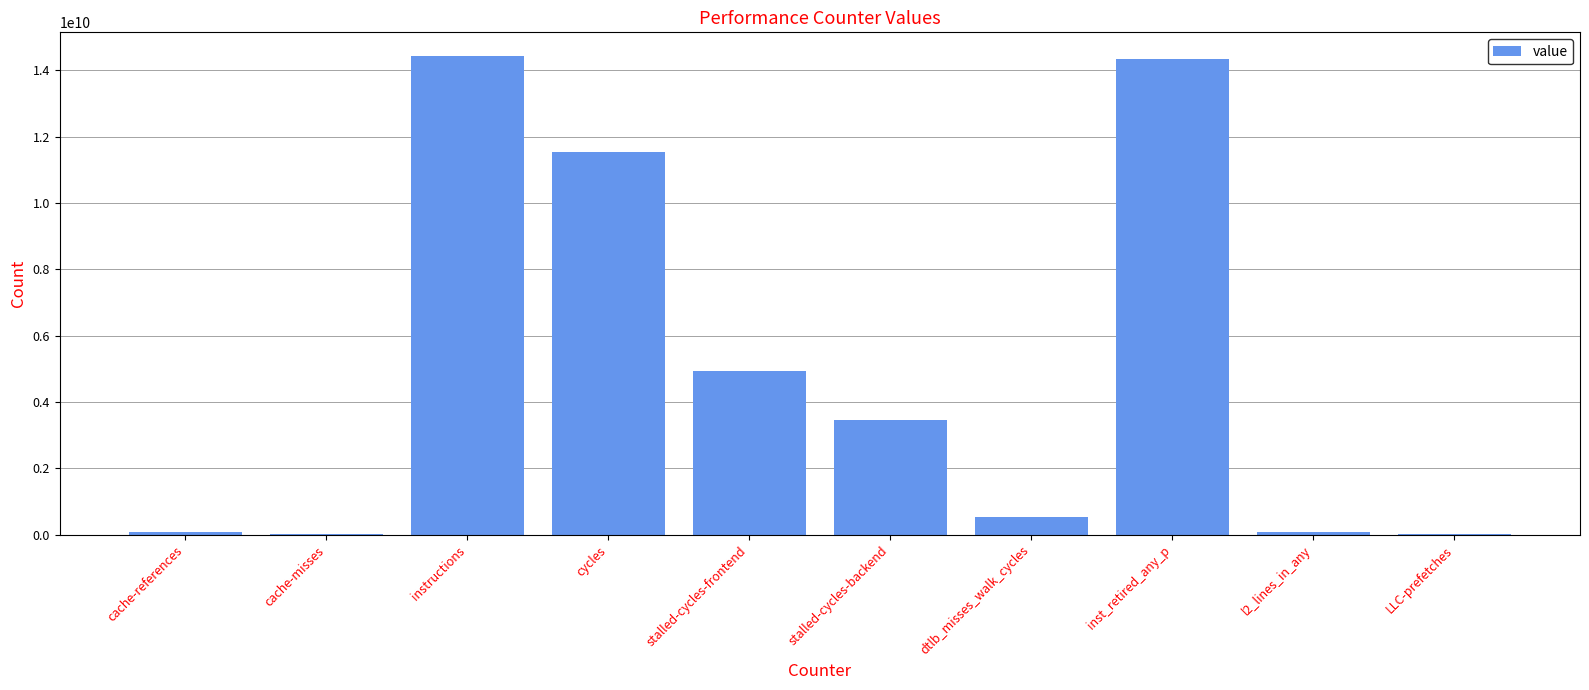

Between instructions and dtlb_misses_walk_cycles, which is larger?

instructions